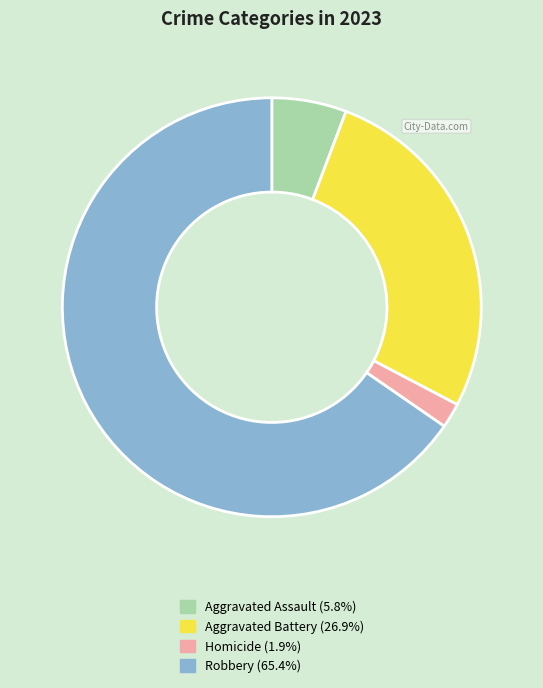

Does any single category account for the majority?

Yes